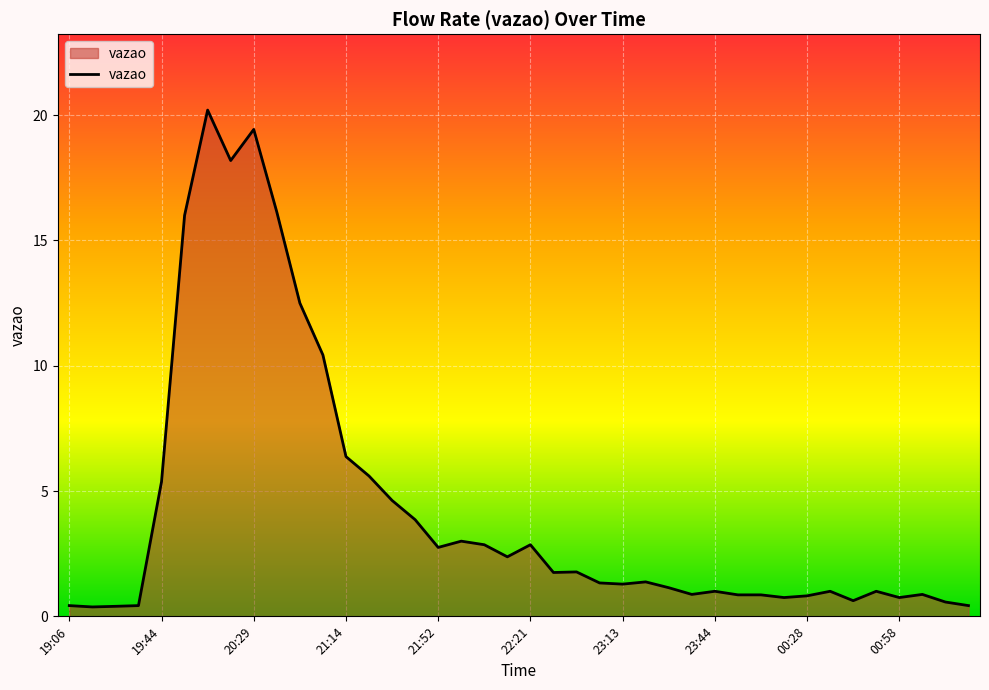

What is the difference between the maximum and minimum values?

19.8